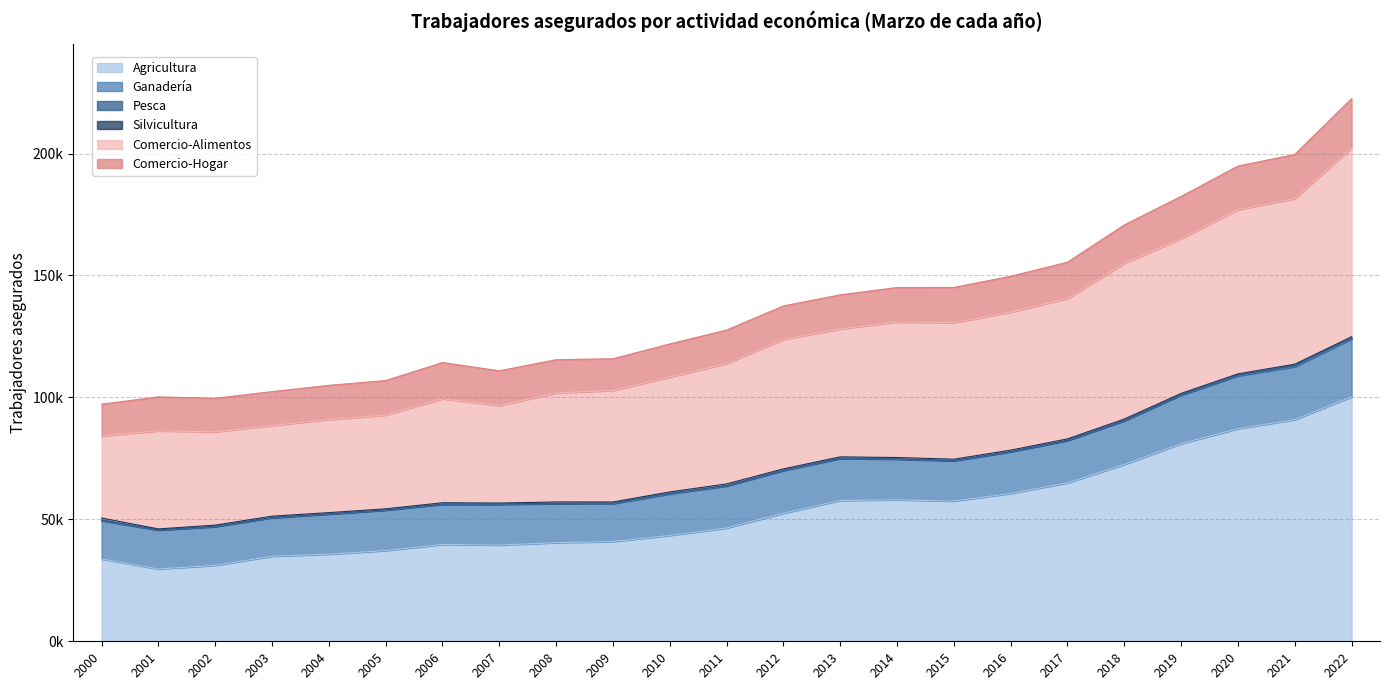

At 2013, list the series in order from largest to smallest.

Agricultura, Comercio-Alimentos, Ganadería, Comercio-Hogar, Silvicultura, Pesca